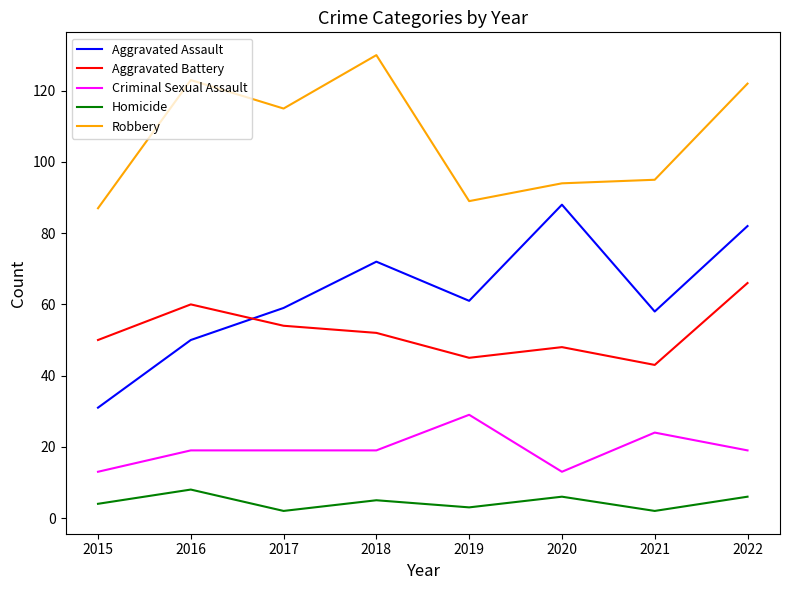

Count the number of categories in the chart.

8